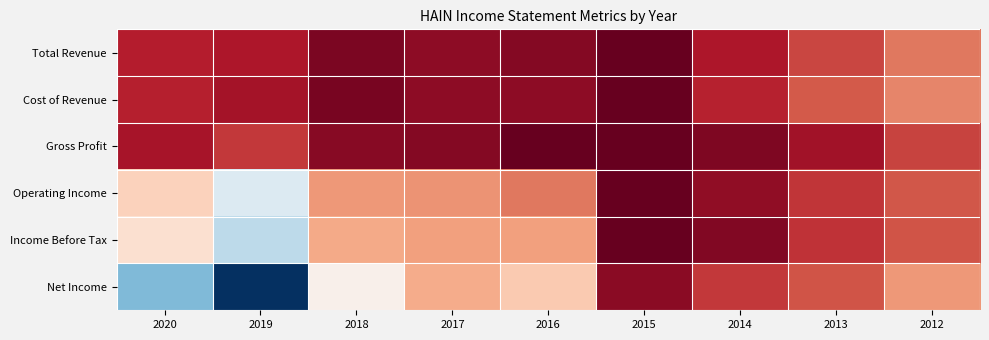

Reading left to right, what are all the values shown in this chart?

Total Revenue: 2020=0.8	2019=0.8	2018=0.9	2017=0.9	2016=0.9	2015=1.0	2014=0.8	2013=0.7	2012=0.5
Cost of Revenue: 2020=0.8	2019=0.8	2018=0.9	2017=0.9	2016=0.9	2015=1.0	2014=0.8	2013=0.6	2012=0.5
Gross Profit: 2020=0.8	2019=0.7	2018=0.9	2017=0.9	2016=1.0	2015=1.0	2014=0.9	2013=0.8	2012=0.7
Operating Income: 2020=0.2	2019=-0.1	2018=0.4	2017=0.4	2016=0.5	2015=1.0	2014=0.9	2013=0.7	2012=0.6
Income Before Tax: 2020=0.2	2019=-0.3	2018=0.4	2017=0.4	2016=0.4	2015=1.0	2014=0.9	2013=0.7	2012=0.6
Net Income: 2020=-0.4	2019=-1.0	2018=0.1	2017=0.4	2016=0.3	2015=0.9	2014=0.7	2013=0.6	2012=0.4